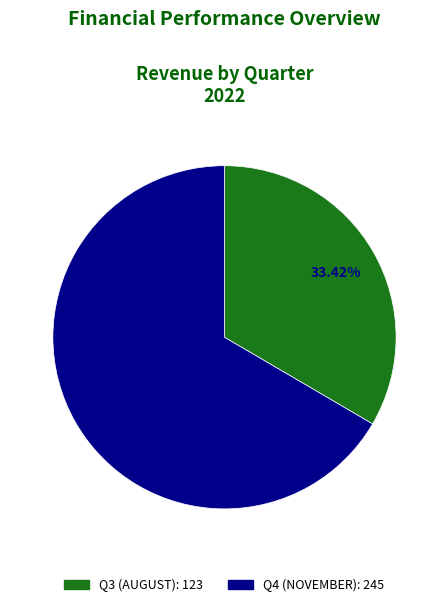

Approximately how many times larger is the value at Q4 (NOVEMBER) compared to Q3 (AUGUST)?

2.0